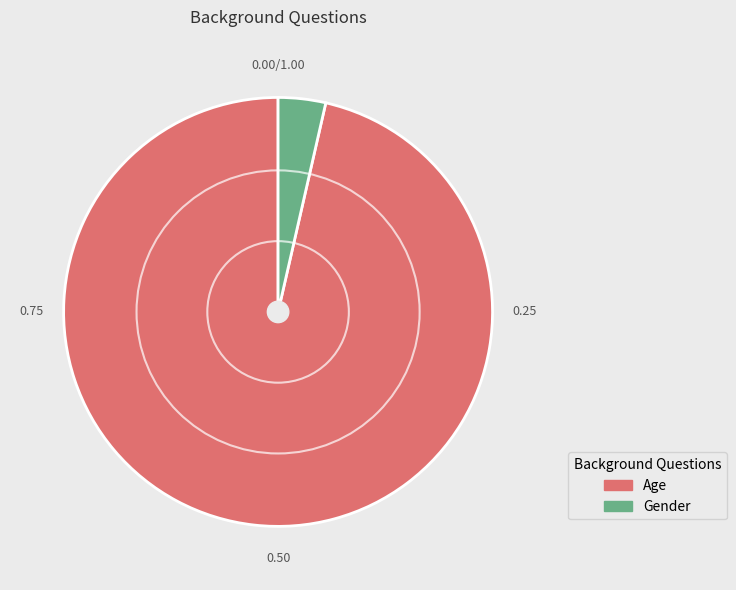

Which slice is the largest?

Age